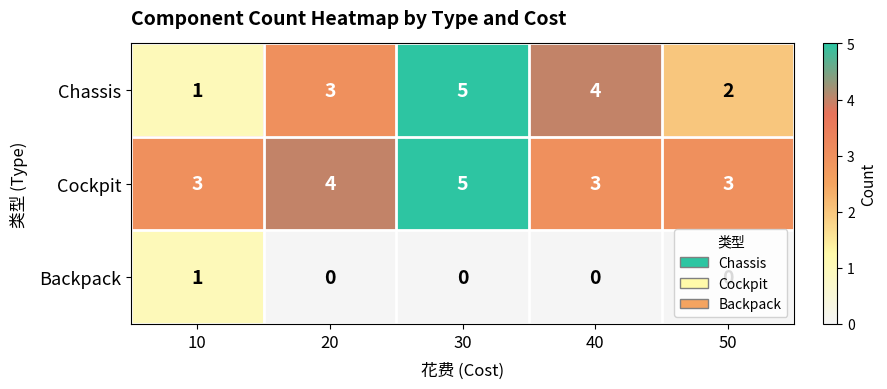

List the series in order of their overall mean, lowest first.

Backpack, Chassis, Cockpit